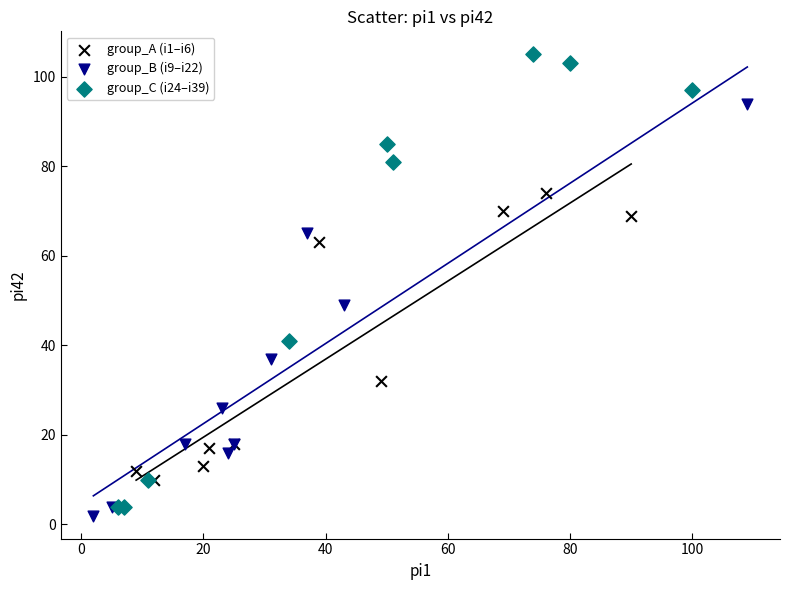

Which series contains the highest Y value?

group_C (i24–i39)